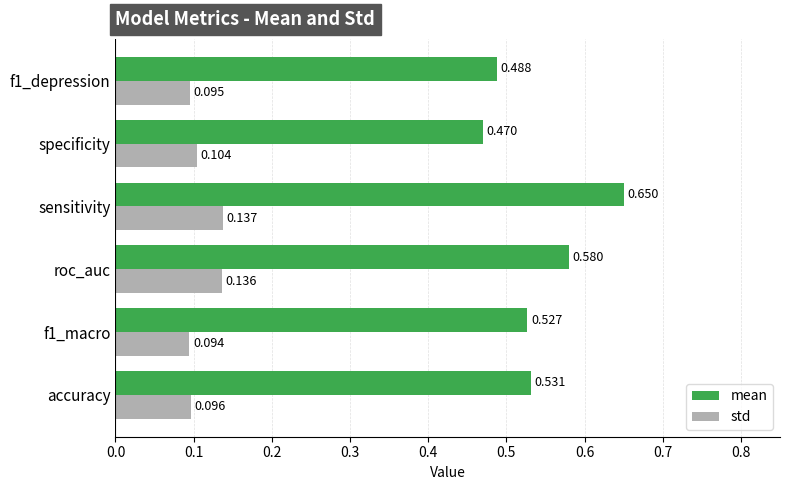

At which category is the sum across all series the highest?

sensitivity